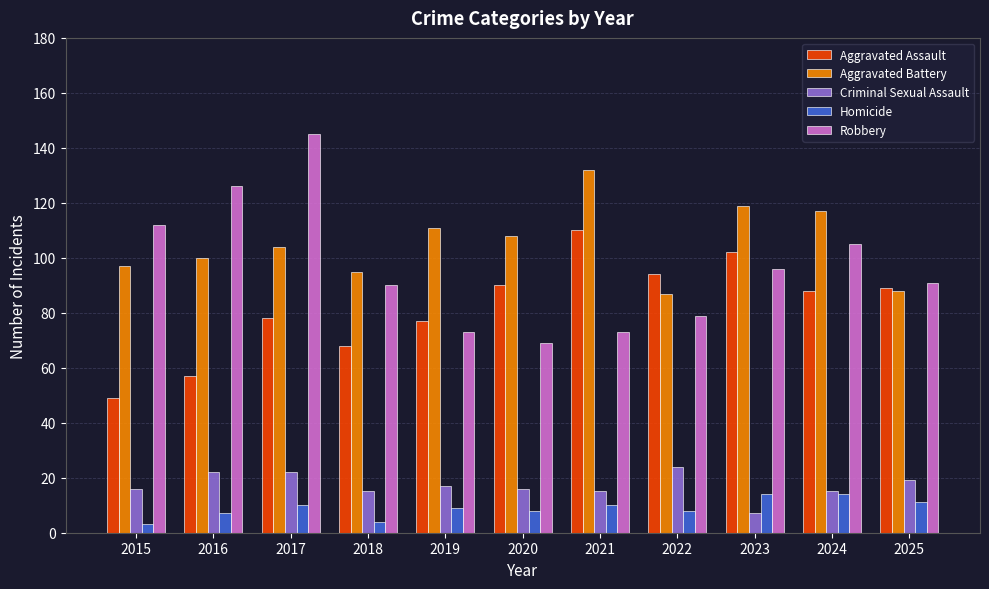

What is the difference between the second highest and second lowest values in the Aggravated Assault series?

45